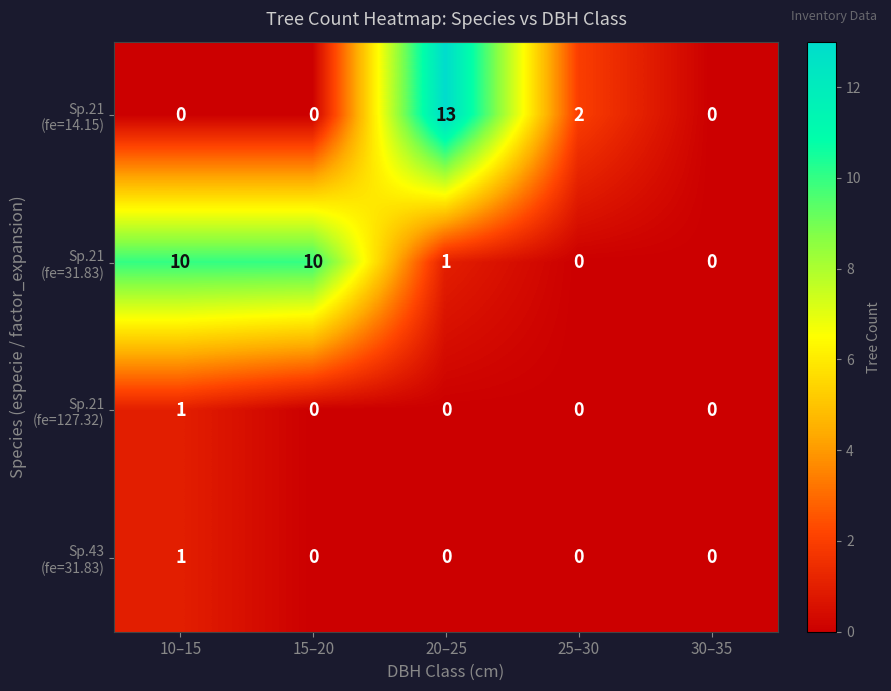

What is the difference between the highest and lowest values at 25–30?

2